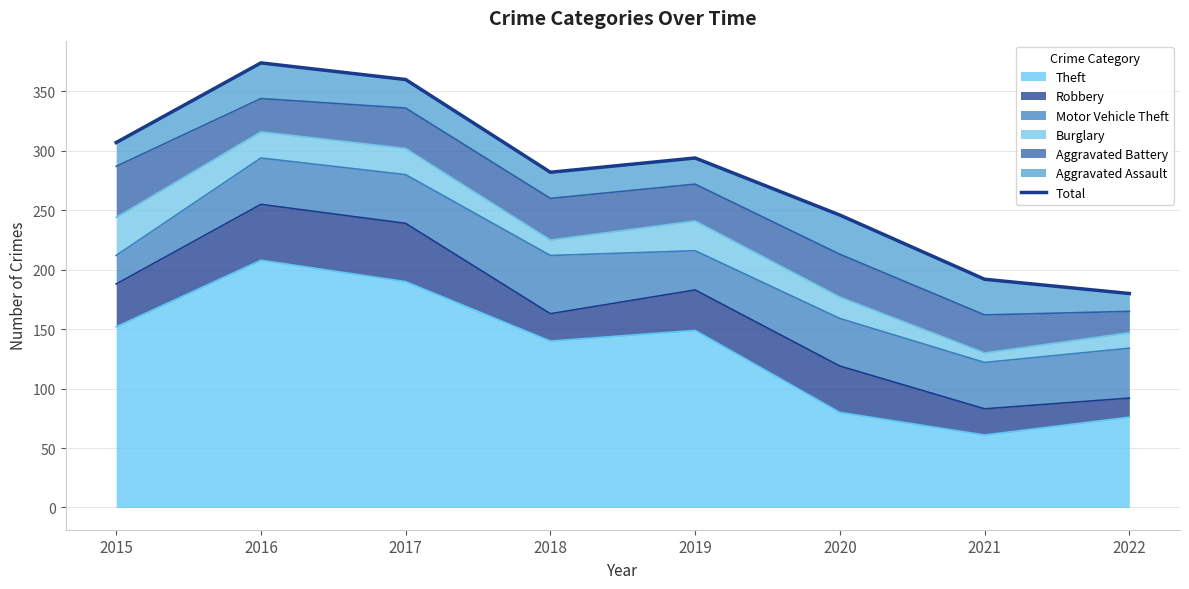

What is the value of the 2nd point from the left?

374